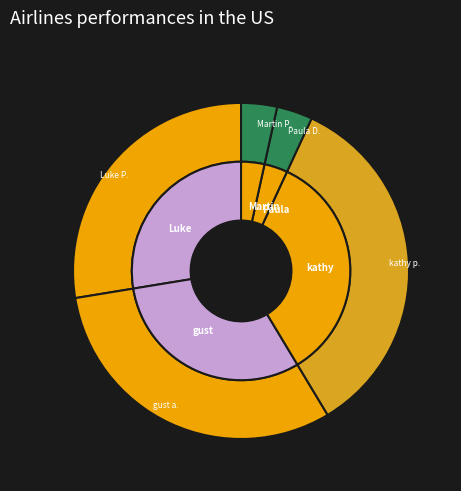

Is there any slice that represents more than half of the pie?

No